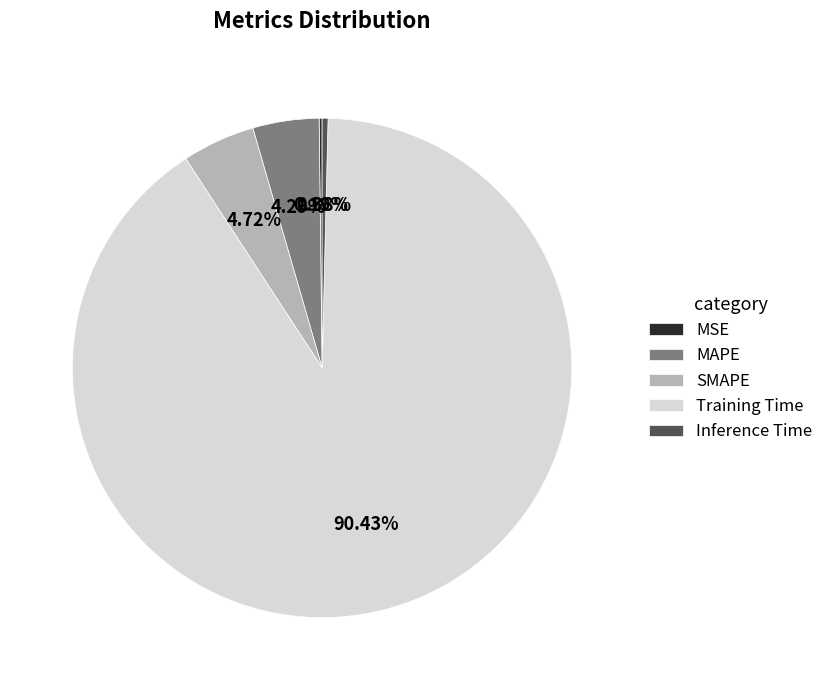

Combined, do MAPE and Inference Time account for over 50%?

No